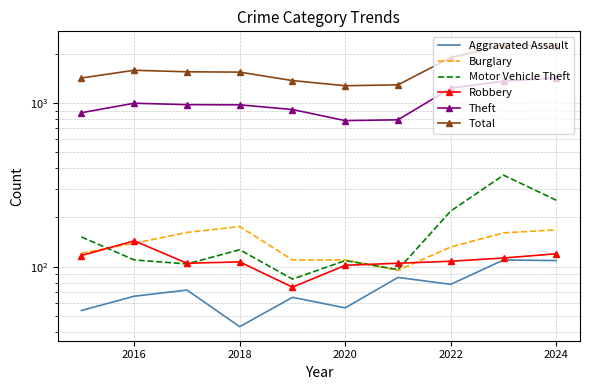

Rank the series at 2016 from lowest to highest value.

Aggravated Assault, Motor Vehicle Theft, Burglary, Robbery, Theft, Total